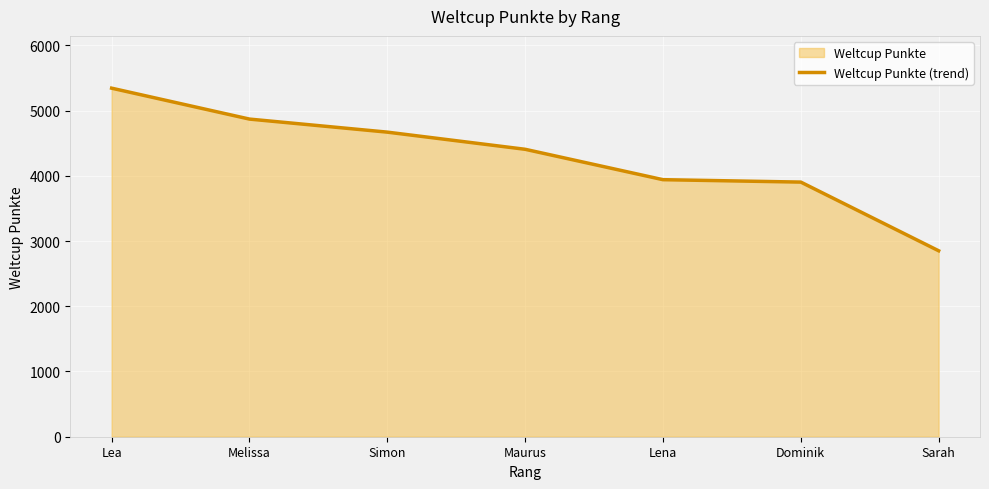

Reading right to left, what are all the values shown in this chart?

Sarah=2851	Dominik=3904	Lena=3941	Maurus=4407	Simon=4670	Melissa=4870	Lea=5344